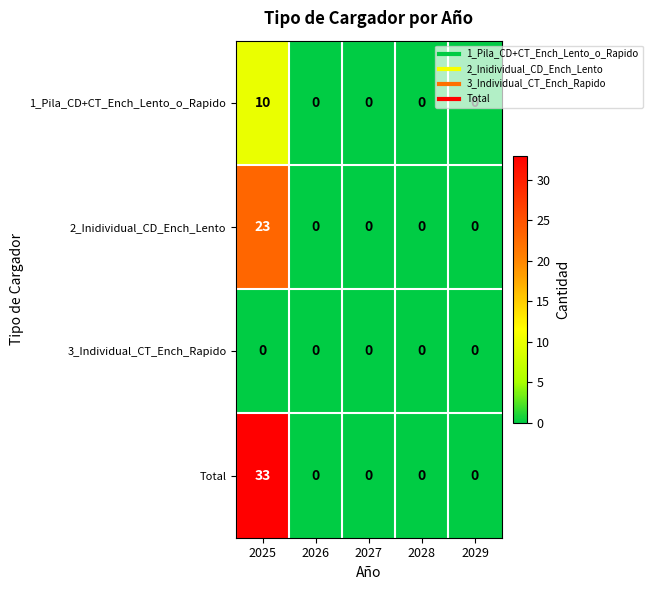

At which category is the sum across all series the highest?

2025